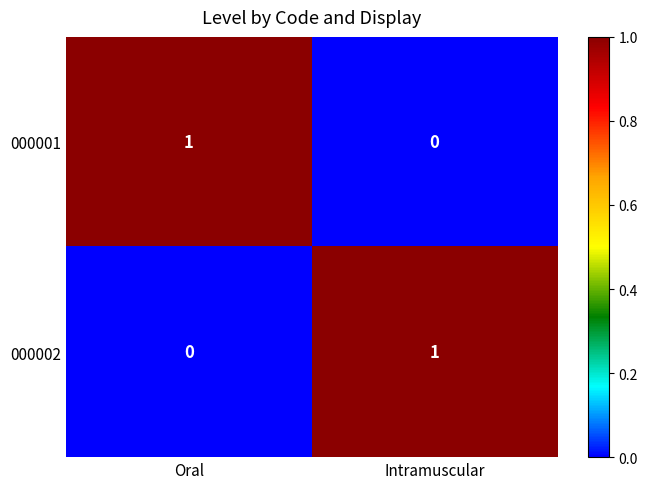

At which label does 000002 reach its minimum?

Oral